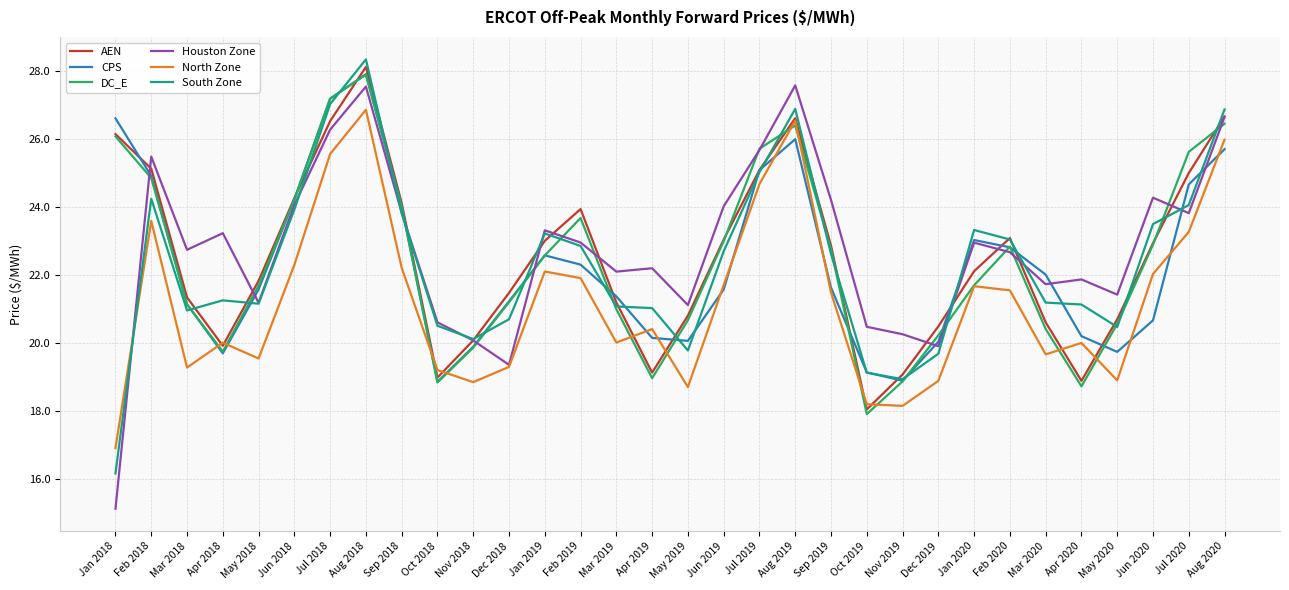

How many interior local valleys does the CPS series have?

5